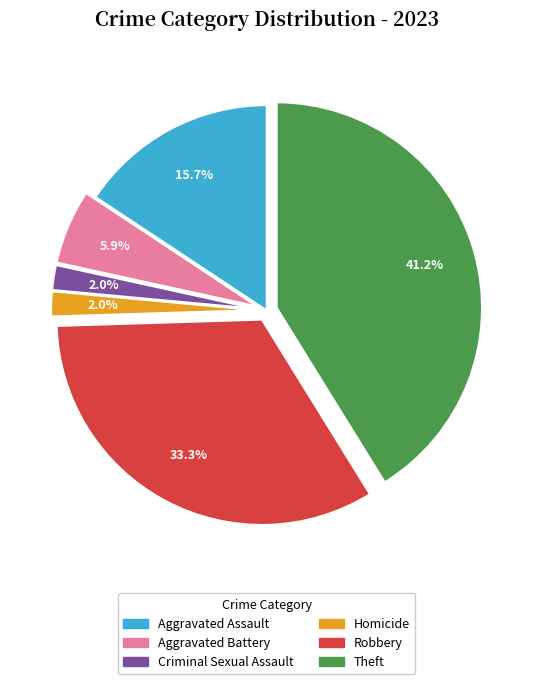

Which category has the biggest portion of the pie?

Theft